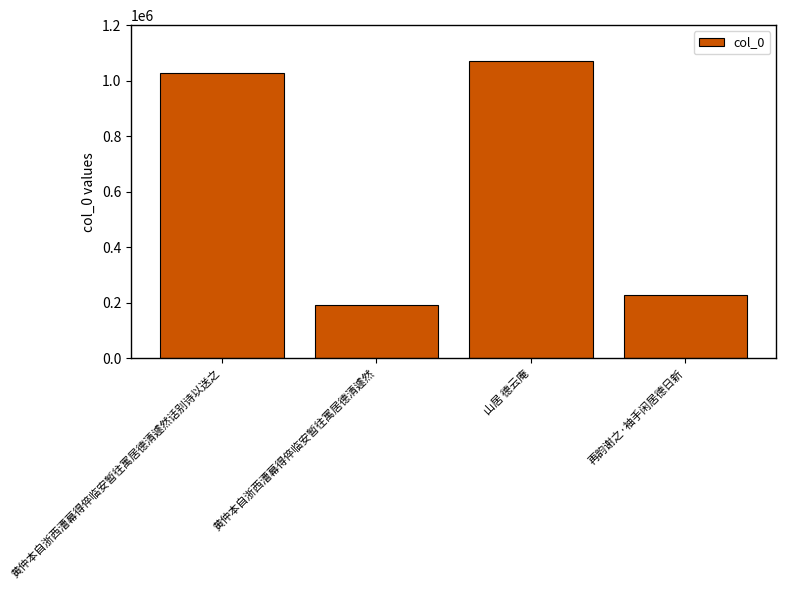

What is the label of the 1st bar from the left?

黄仲本自浙西漕幕得倅临安暂往寓居德清遽然话别诗以送之